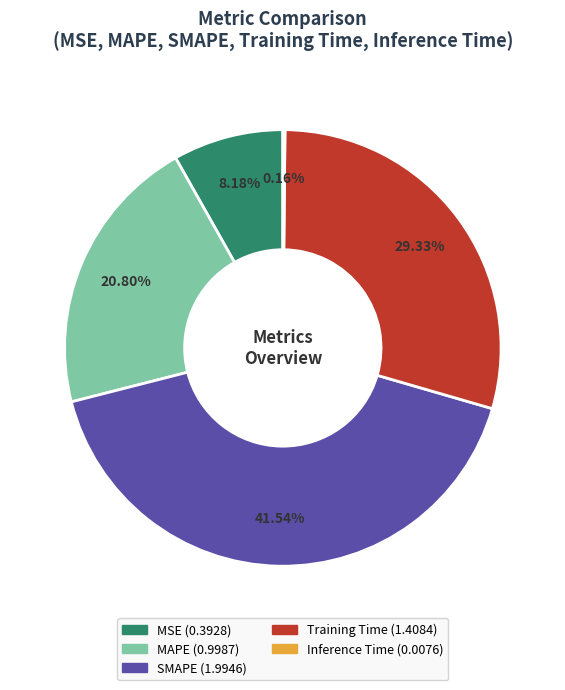

Which slice is the largest?

SMAPE